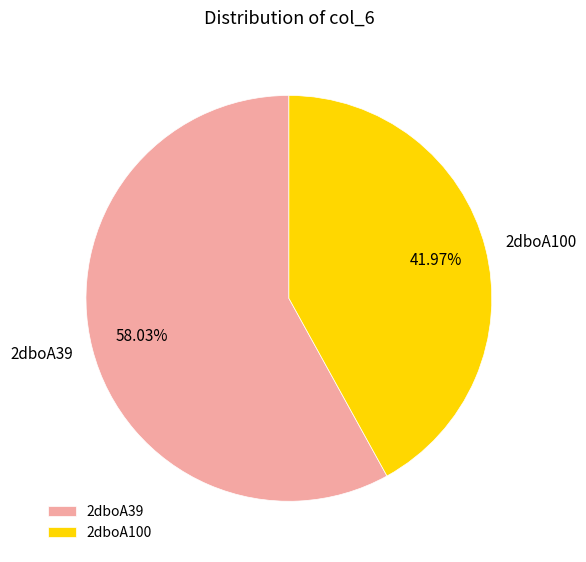

To the nearest percent, what is the difference between the largest and smallest slice percentages?

16%